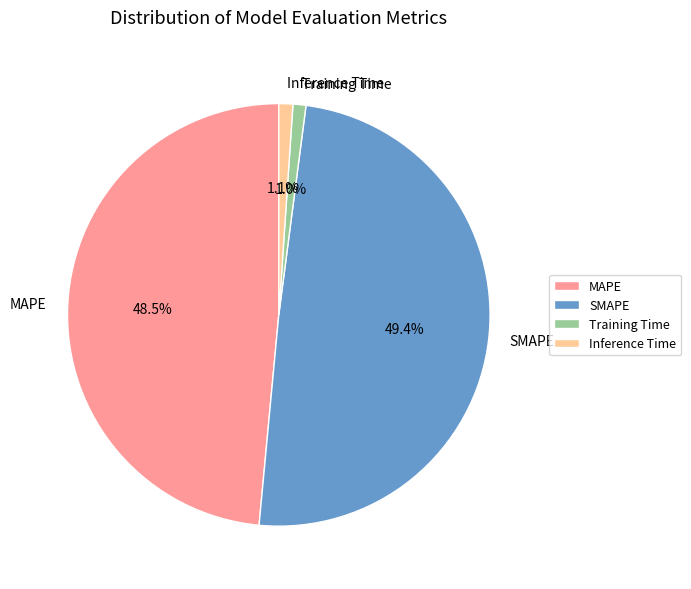

How many segments does this pie chart have?

4